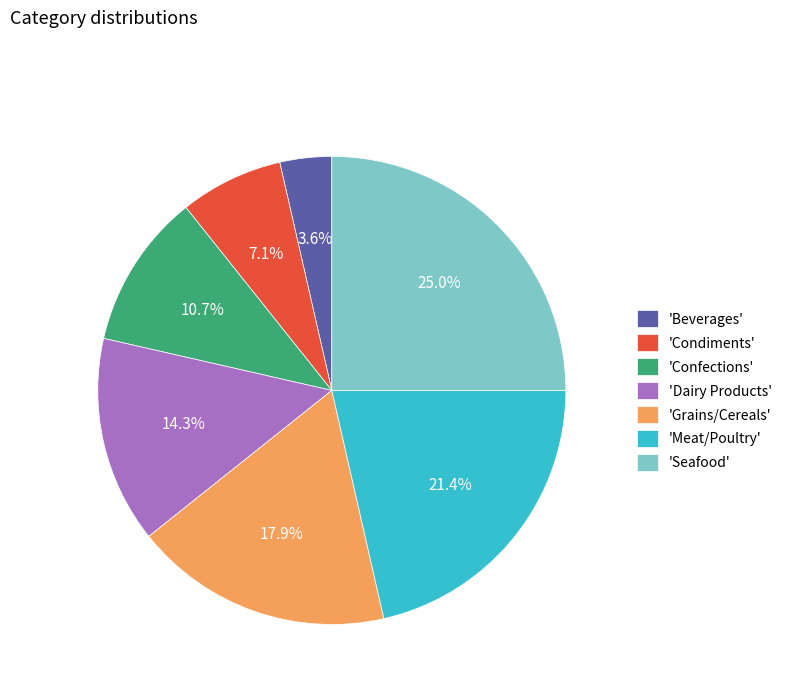

Approximately how many times larger is the value at 'Grains/Cereals' compared to 'Condiments'?

2.5